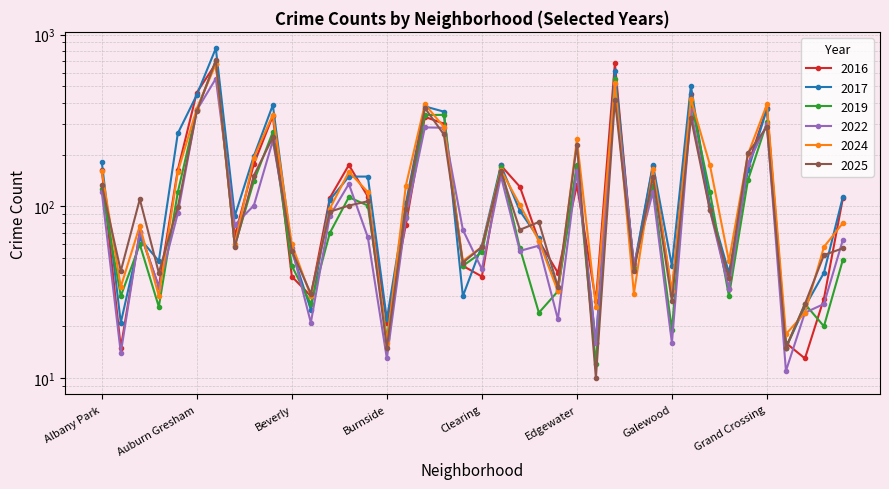

Where do 2019 and 2017 first cross each other?

Albany Park and Andersonville